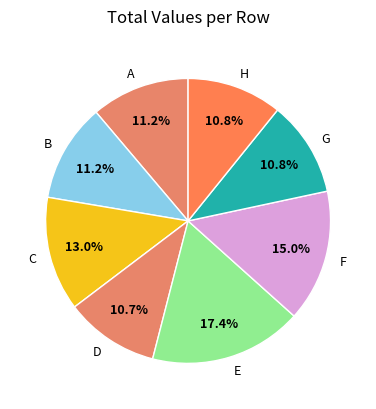

Between D and A, which is larger?

A